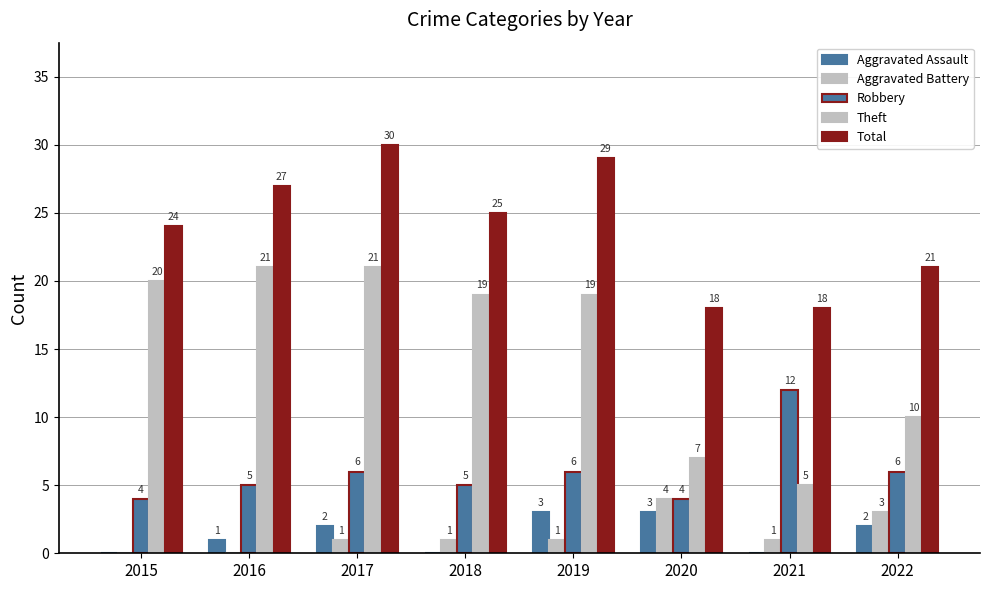

Rank the series at 2019 from highest to lowest value.

Total, Theft, Robbery, Aggravated Assault, Aggravated Battery